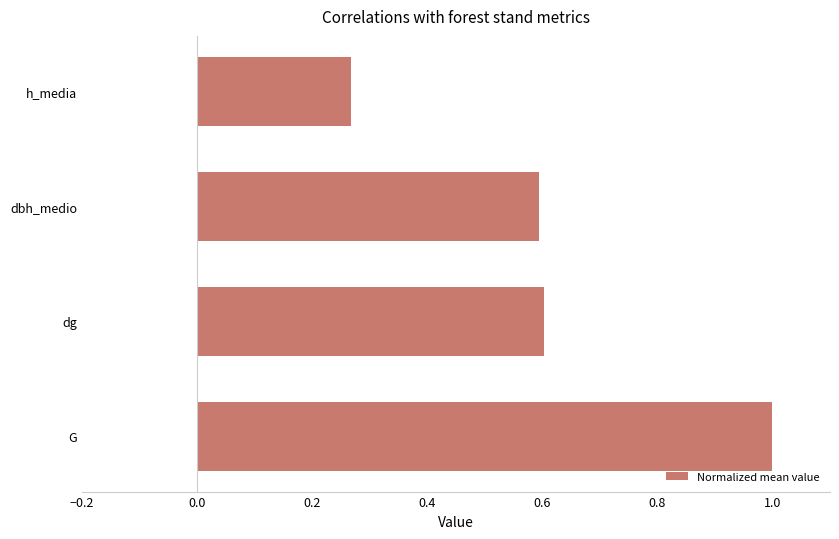

What is the change in value from G to h_media?

-0.7